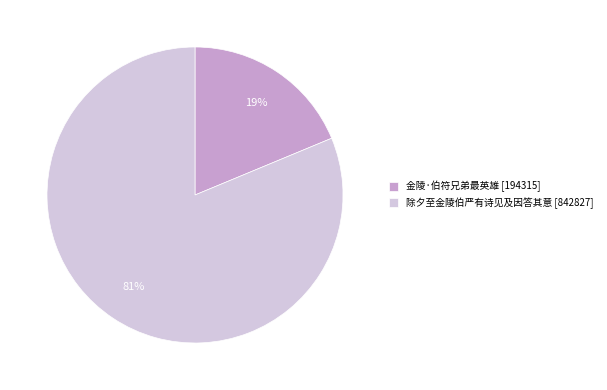

Combined, do 金陵·伯符兄弟最英雄 [194315] and 除夕至金陵伯严有诗见及因答其意 [842827] account for over 50%?

Yes